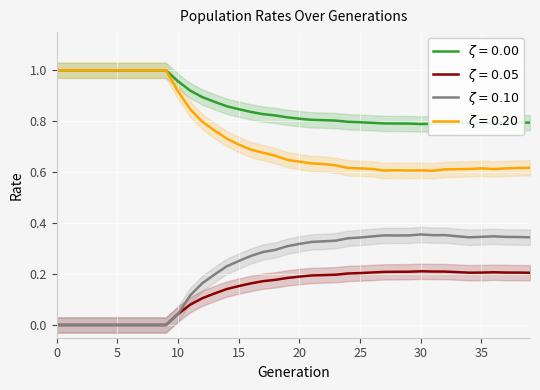

True or false: rate_wt has a value of 1.0 at 8.

True